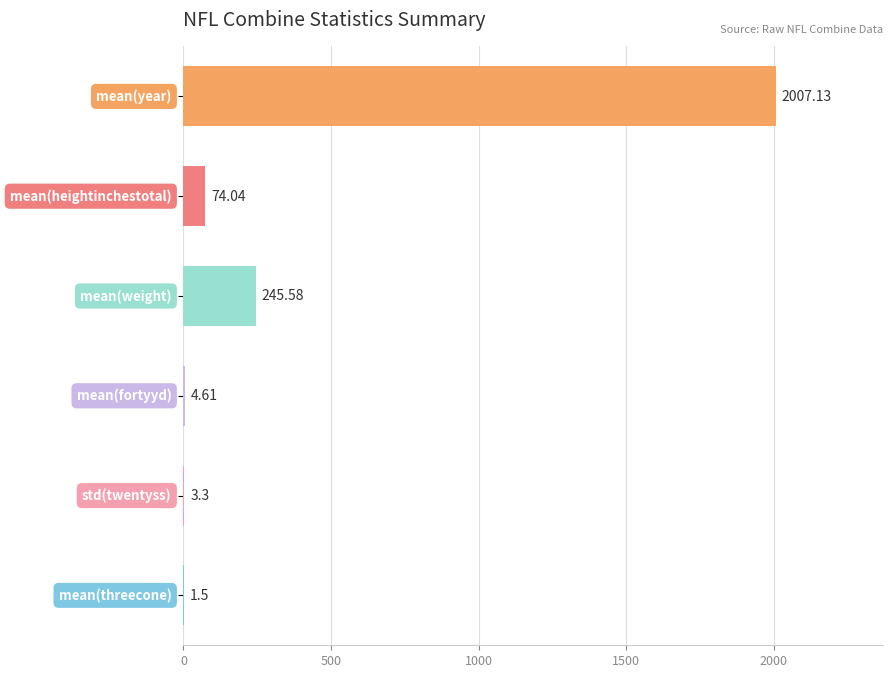

Reading left to right, list all the values displayed in this chart.

mean=2007.1	heightinchestotal=74.0	weight=245.6	fortyyd=4.6	twentyss_std=3.3	threecone_mean=1.5